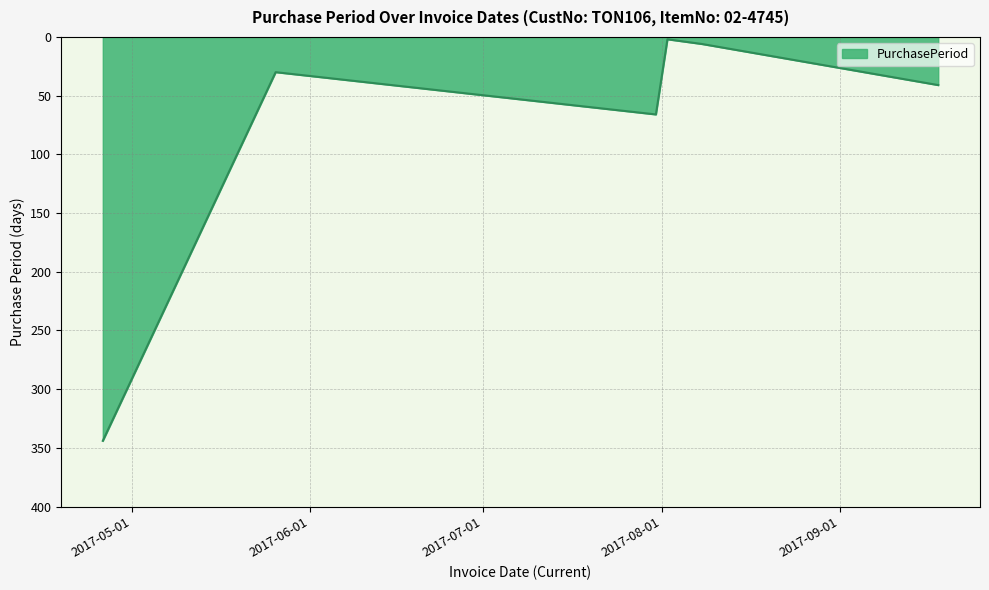

What is the sum of all values?

489